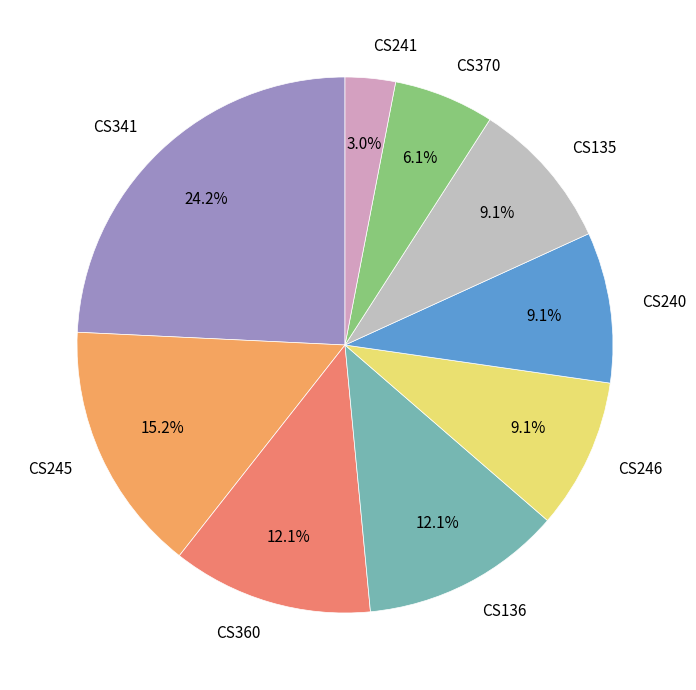

Does CS360 represent more than half of the total?

No